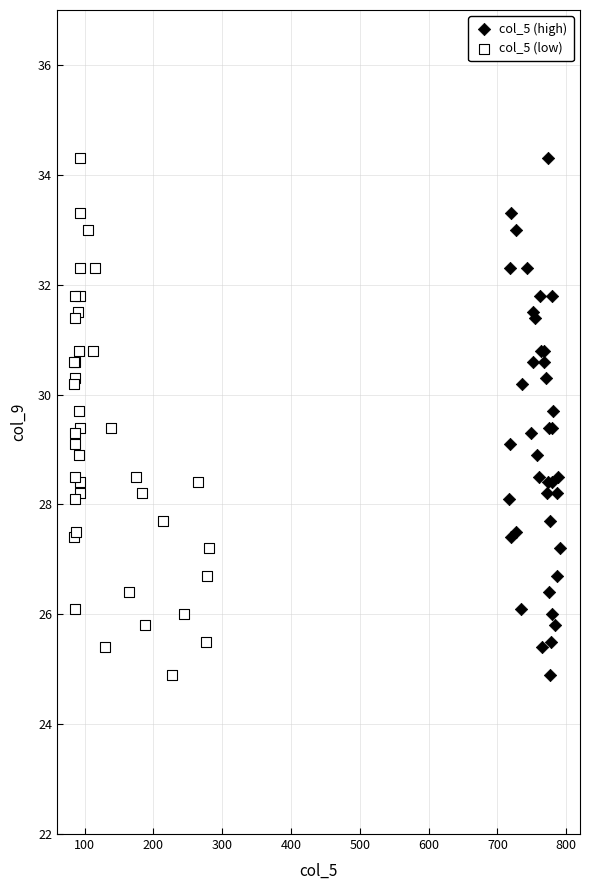

What are all the series names shown in the legend?

col_5 (high), col_5 (low)